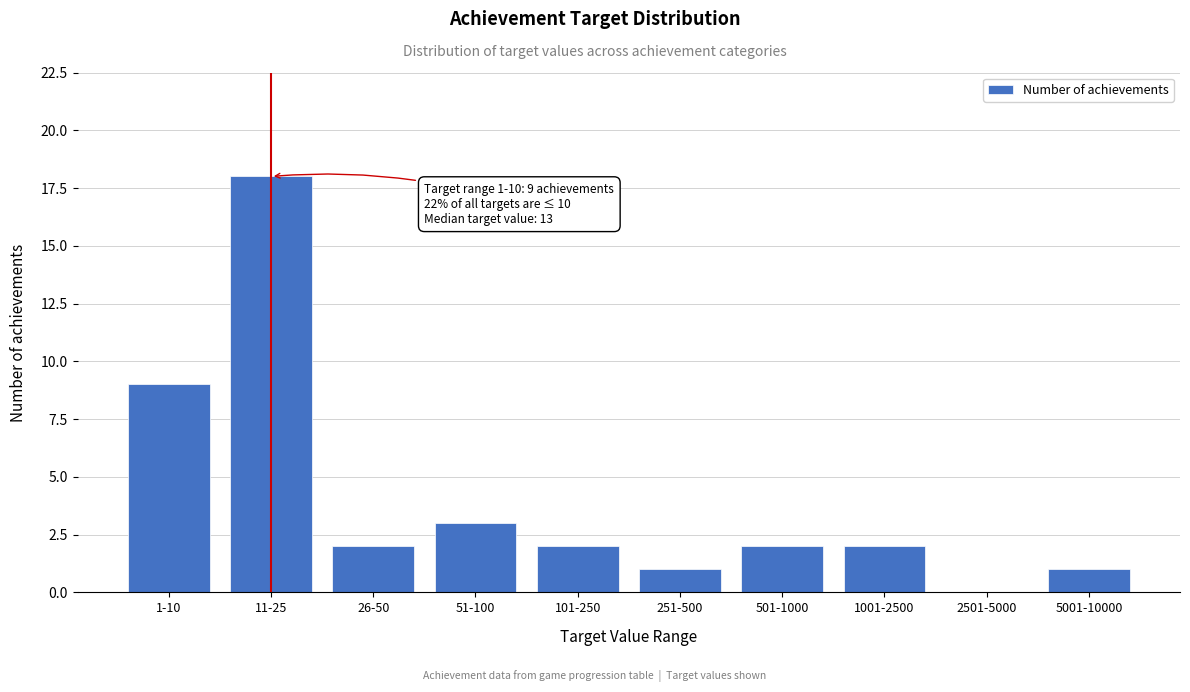

Reading left to right, transcribe all the data shown in this chart.

1-10=9	11-25=18	26-50=2	51-100=3	101-250=2	251-500=1	501-1000=2	1001-2500=2	2501-5000=0	5001-10000=1